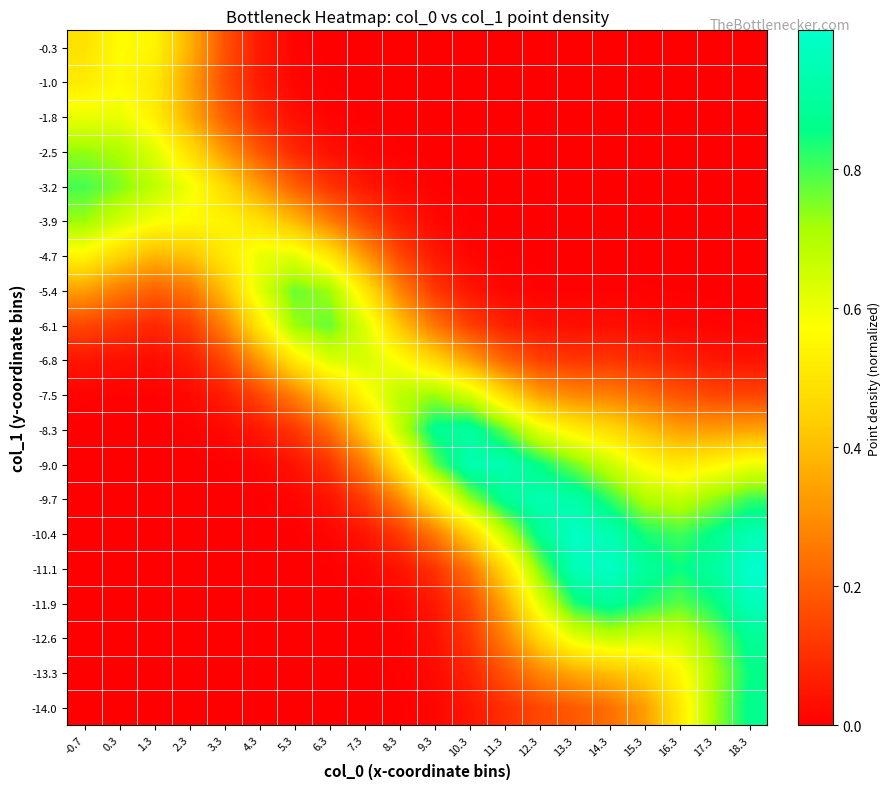

List the series in order of their peak value, highest first.

-11.1, -10.4, -11.9, -9.7, -9.0, -8.3, -12.6, -14.0, -13.3, -3.2, -6.1, -5.4, -2.5, -7.5, -3.9, -6.8, -4.7, -1.8, -0.3, -1.0